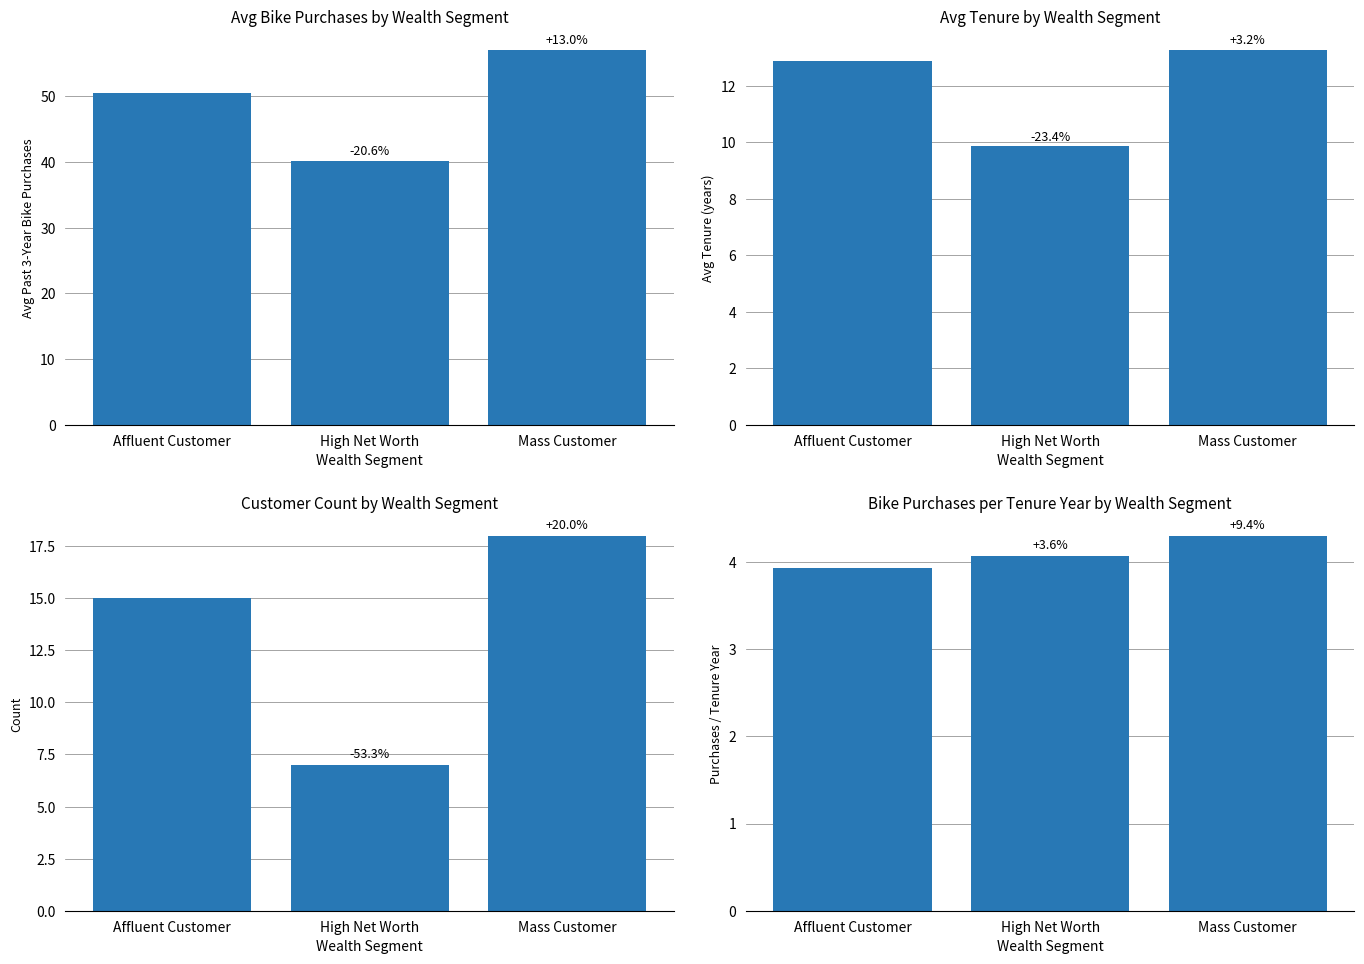

How many groups of bars are there?

3